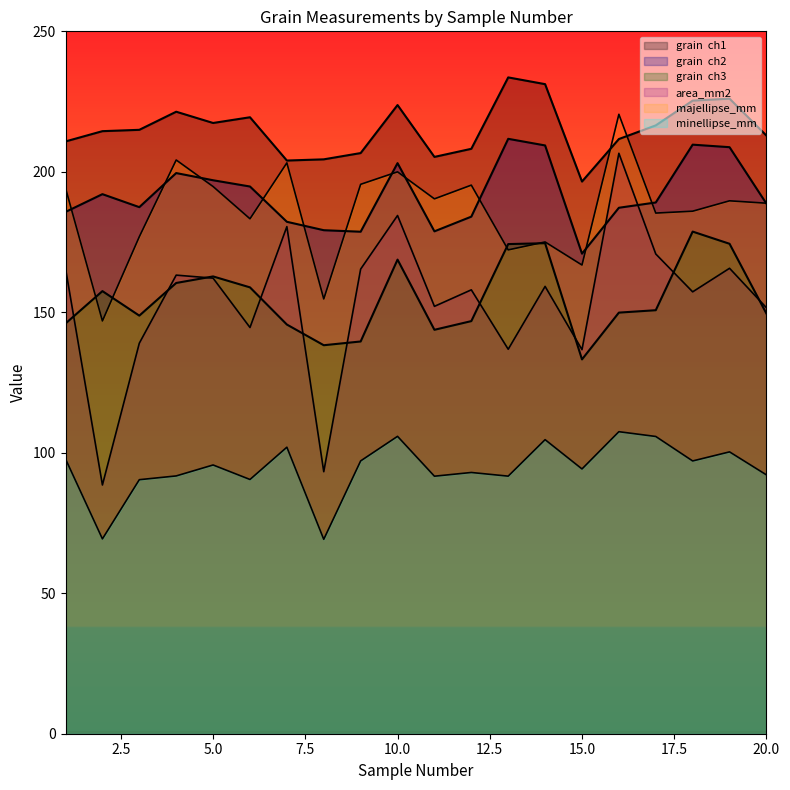

Which label corresponds to the smallest value in the chart?

8